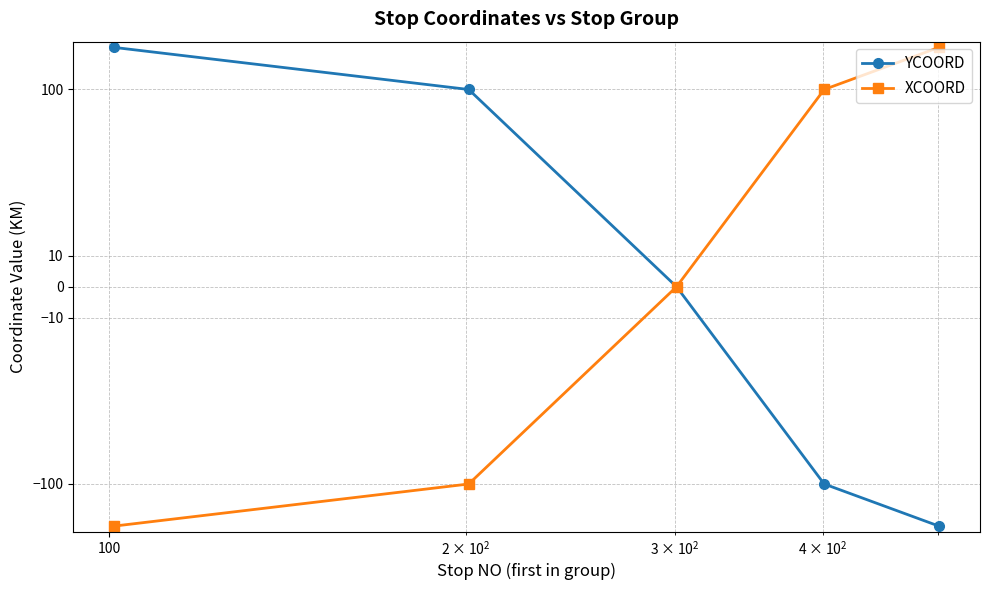

How many lines are shown in the chart?

2